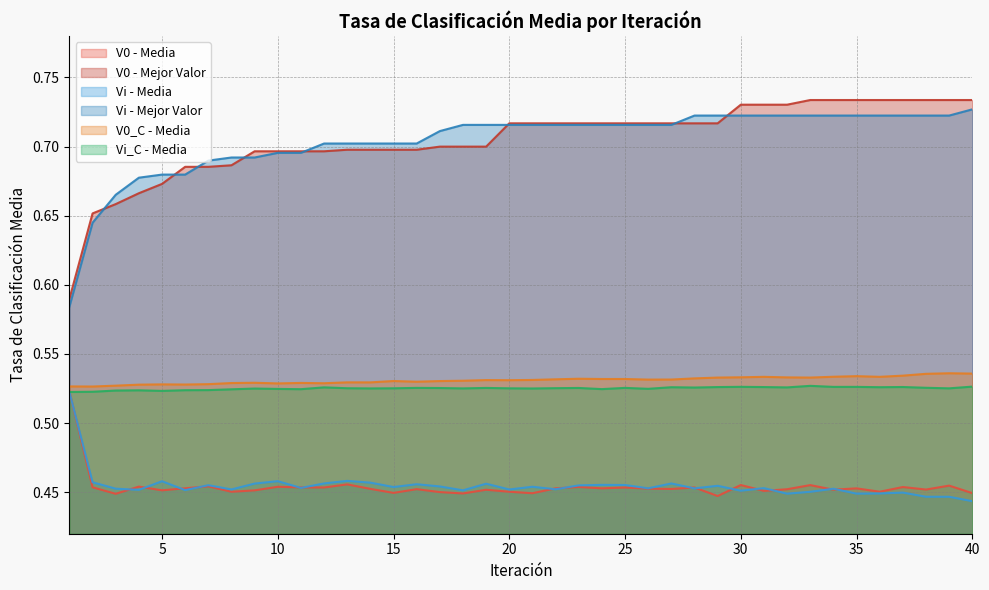

The Vi series shows 0.5 at 24. True or false?

True